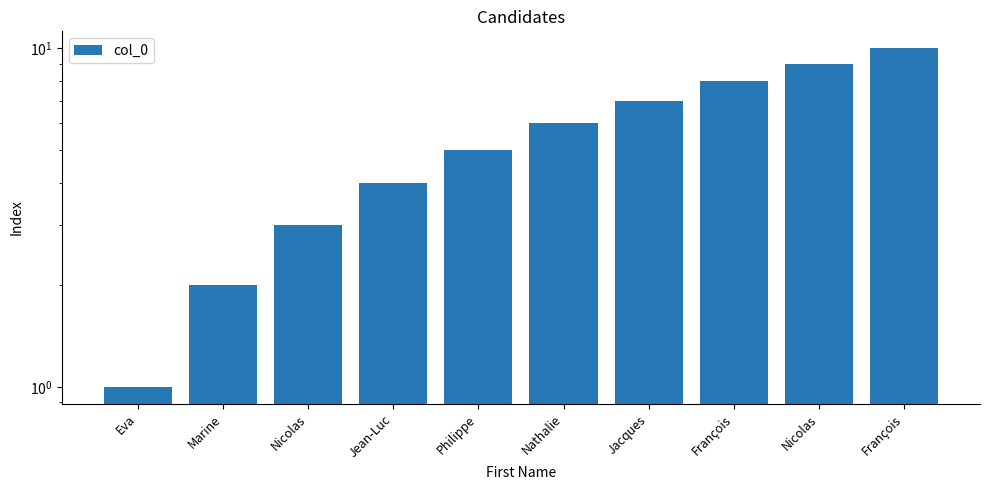

What is the difference between the maximum and second lowest values?

8